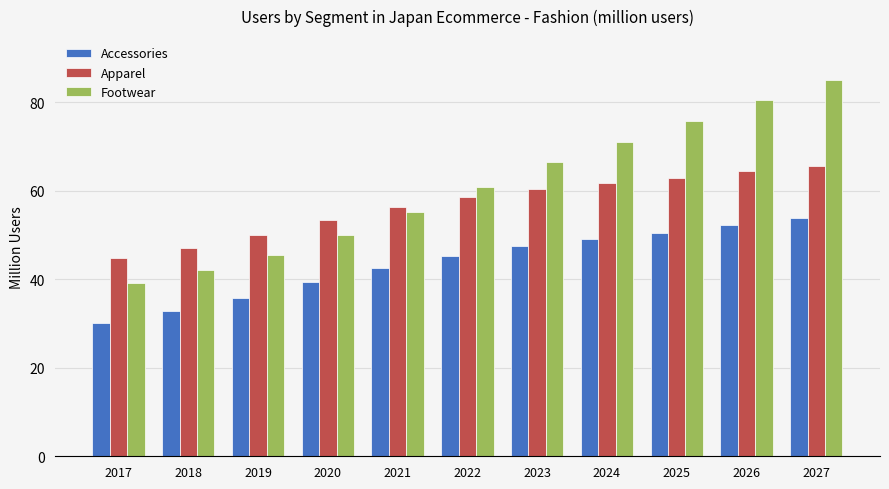

What is the value of the Apparel bar at the 10th from the left?

64.4